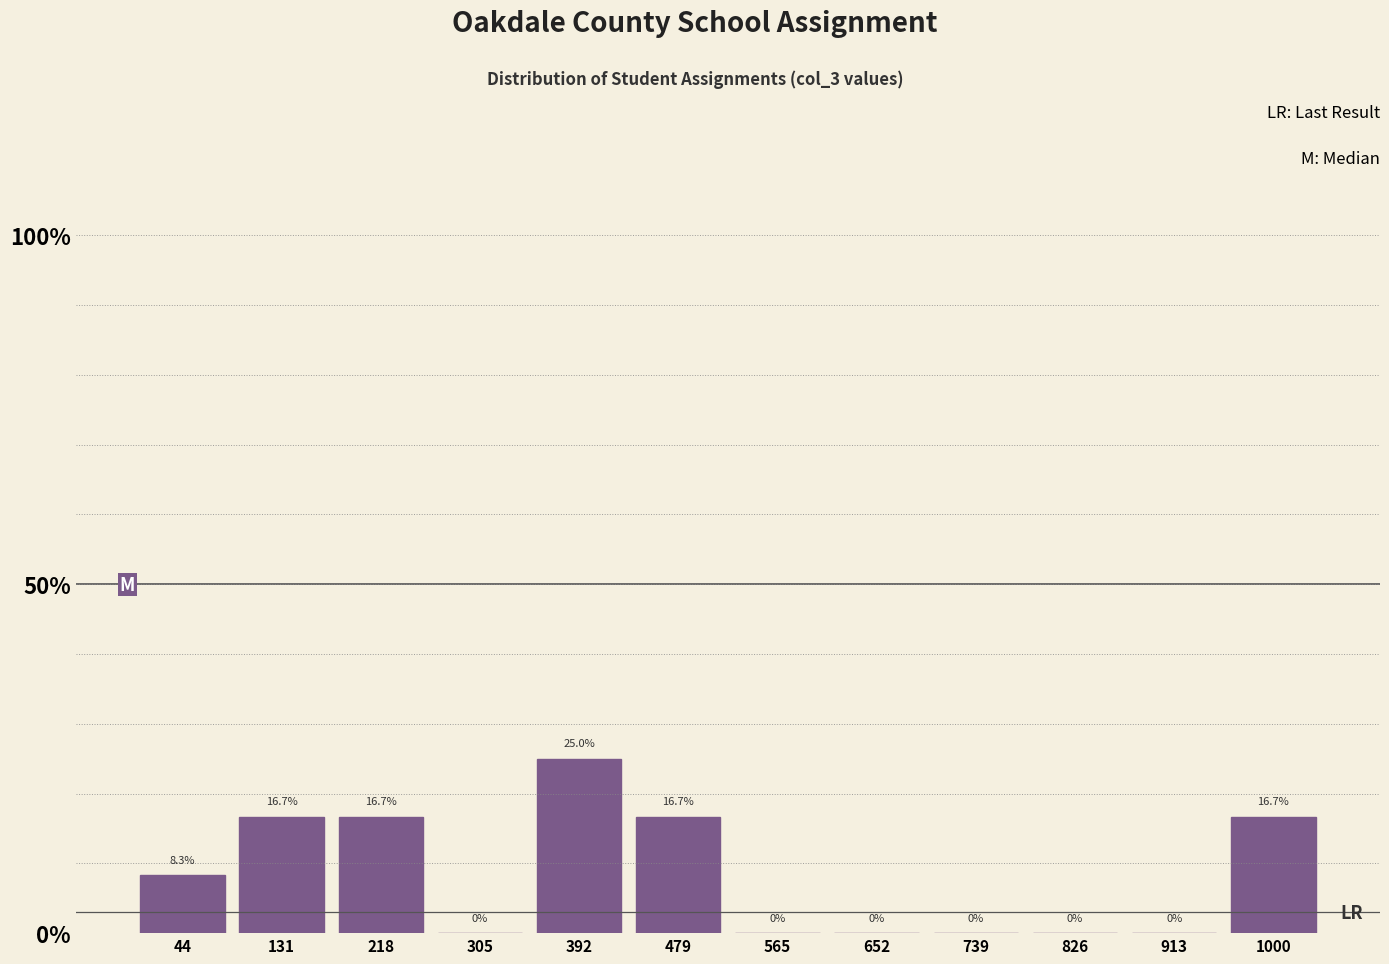

Reading left to right, transcribe this chart: for each bar, give the range it covers on the x-axis and its height. The bar edges are not printed on the chart, so give them approximately, as read against the axis.

0 to 90: 8.3
90 to 170: 16.7
170 to 260: 16.7
260 to 350: 0.0
350 to 440: 25.0
440 to 520: 16.7
520 to 610: 0.0
610 to 700: 0.0
700 to 780: 0.0
780 to 870: 0.0
870 to 960: 0.0
960 to 1040: 16.7